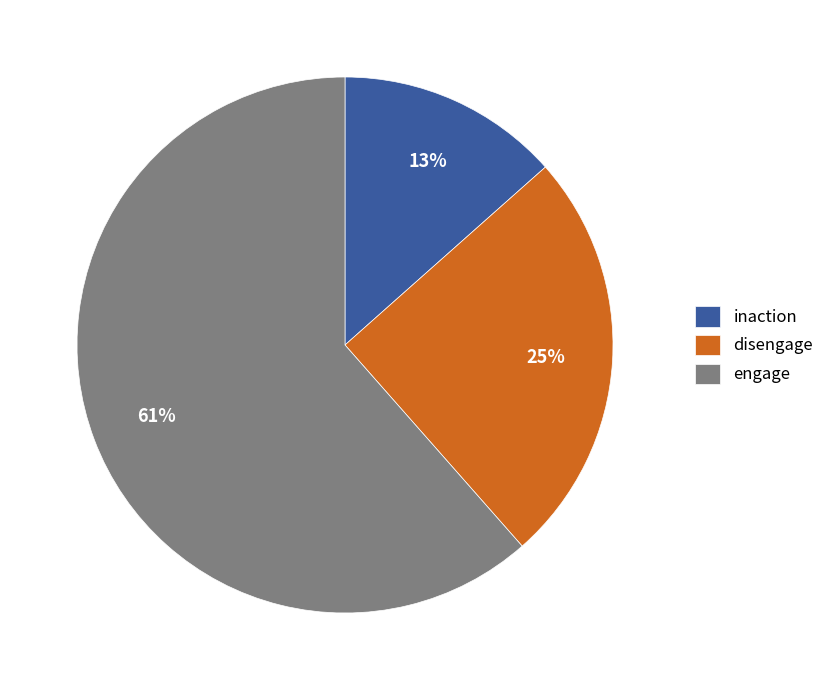

What is the majority slice?

engage